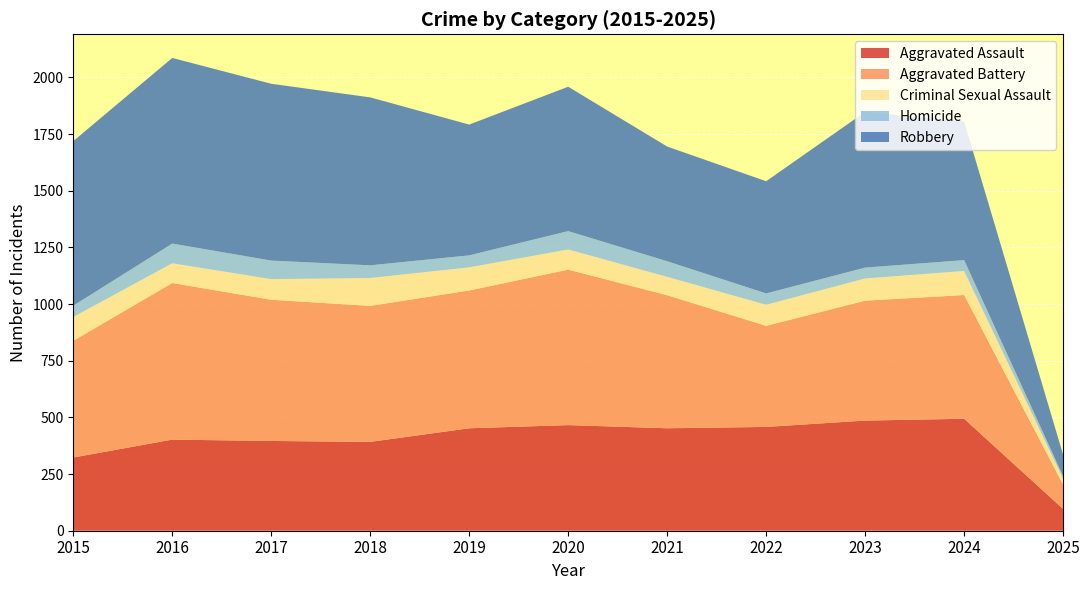

Reading right to left, extract all data points from this chart.

Aggravated Assault: 96	494	486	458	452	466	452	392	396	402	323
Aggravated Battery: 107	546	529	446	587	686	608	600	623	691	515
Criminal Sexual Assault: 26	106	98	93	81	89	102	123	91	87	105
Homicide: 11	48	48	50	69	81	53	56	82	87	50
Robbery: 95	611	687	495	506	637	577	741	780	819	726